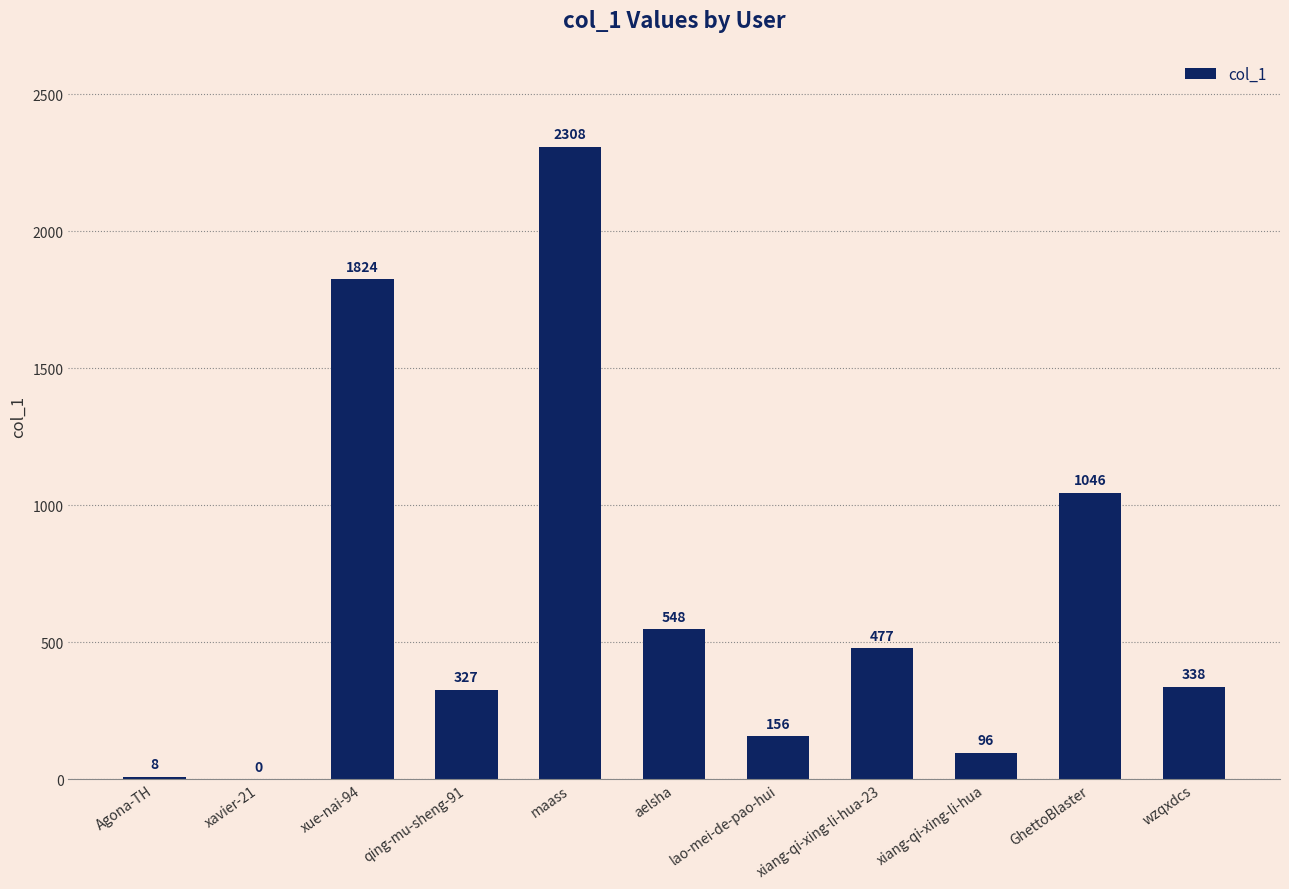

Where does the data first go above 338?

xue-nai-94